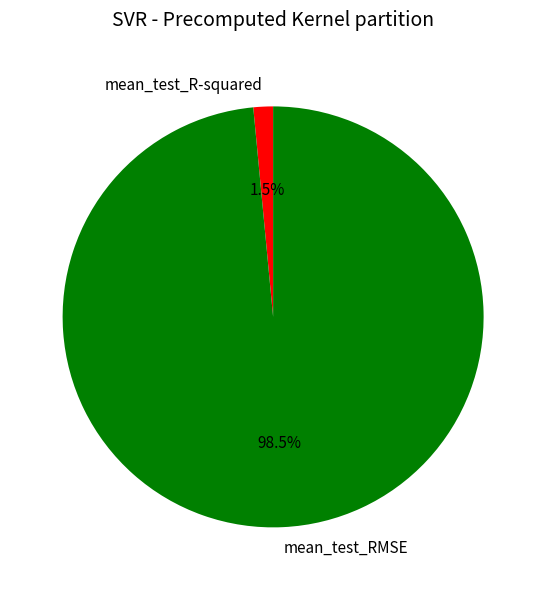

Is there a majority slice in this chart?

Yes